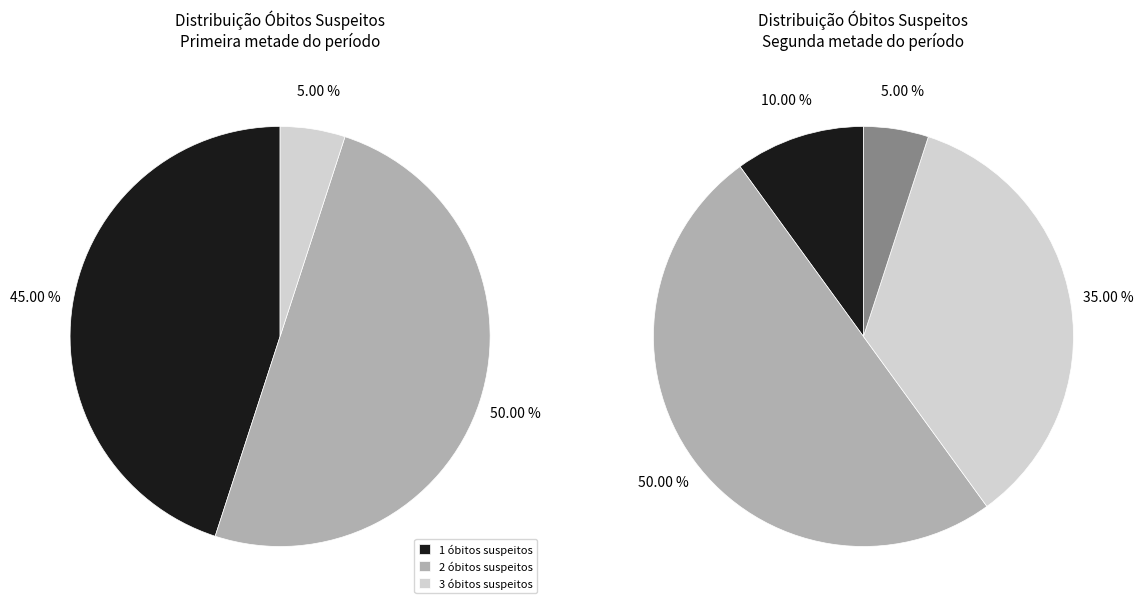

Count the number of slices in the pie.

4